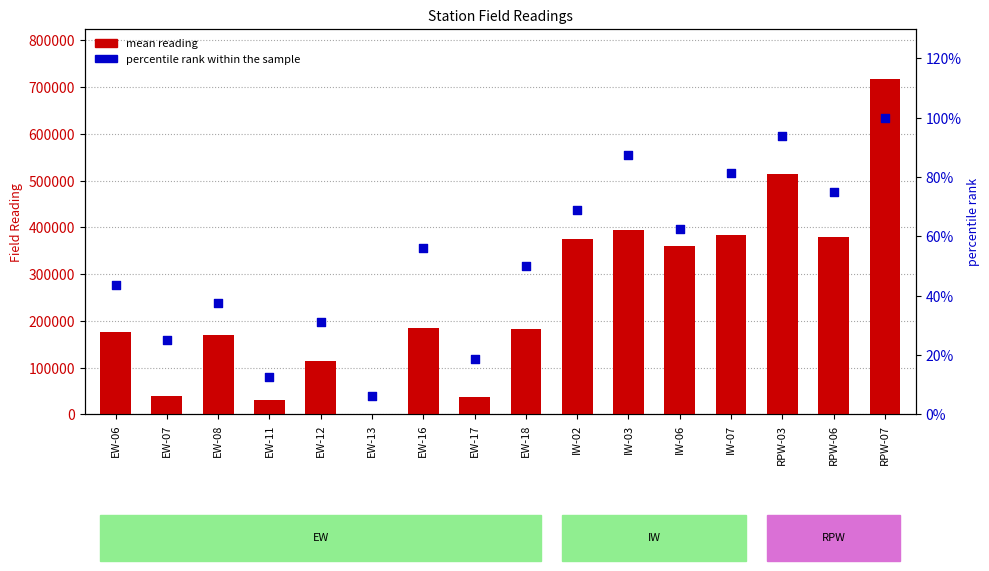

At how many categories does at least one series exceed 76445?

12